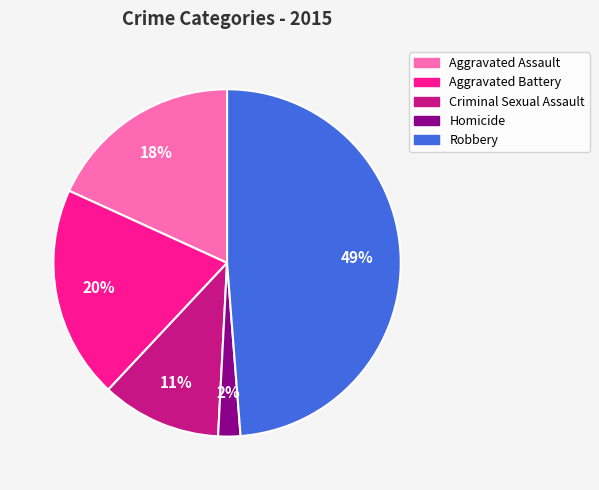

Is it true that Aggravated Battery is 33% of the pie?

False